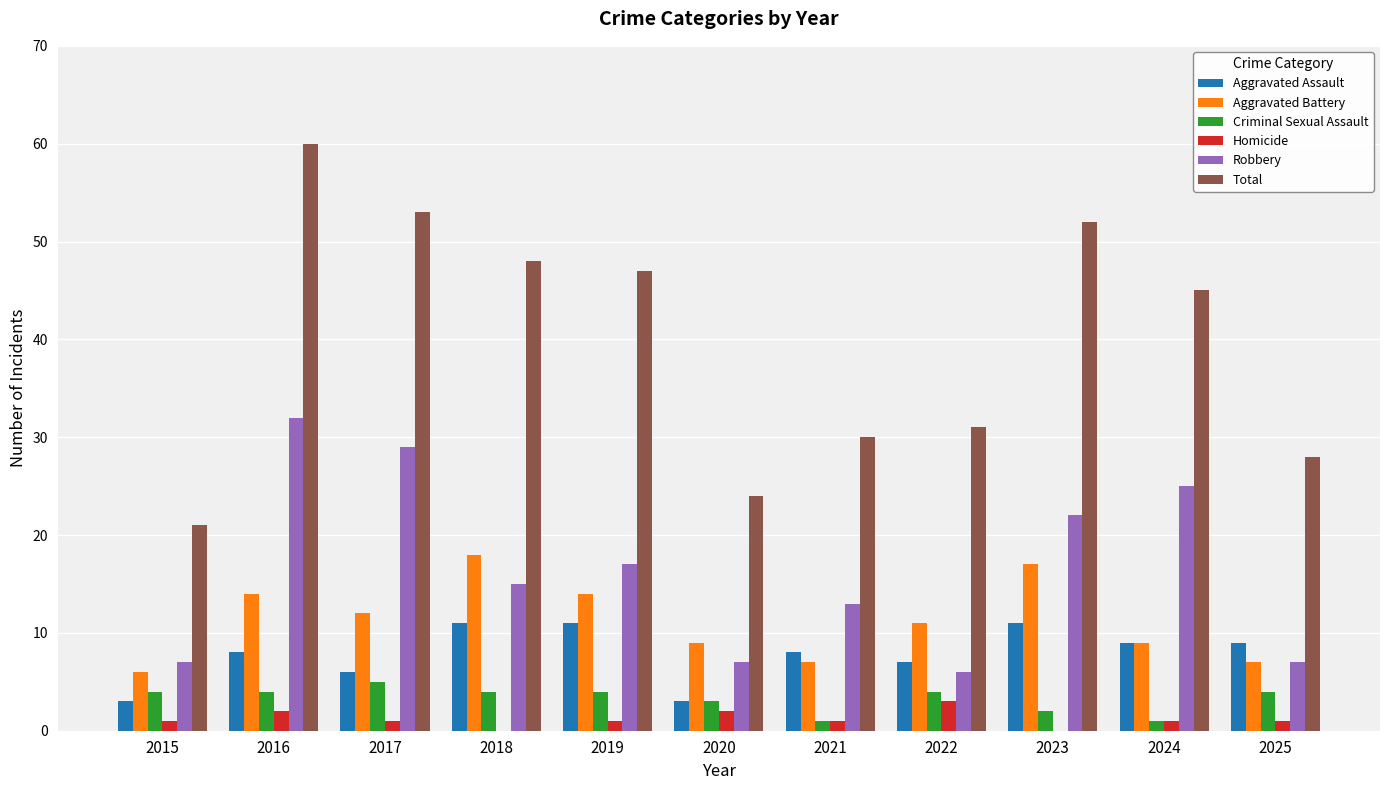

Read the Aggravated Assault value at 2015.

3